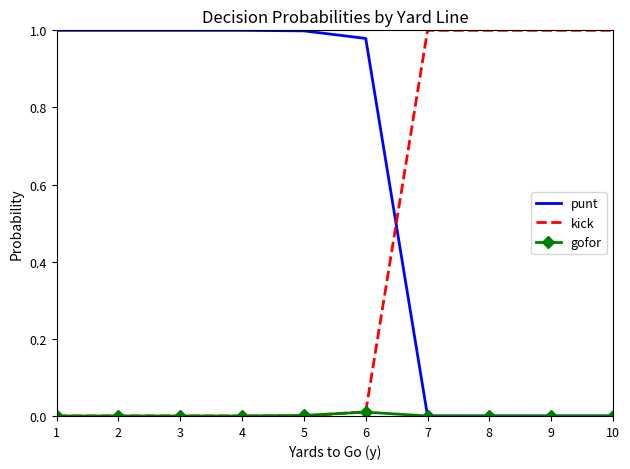

Rank the series by their average value, from lowest to highest.

gofor, kick, punt